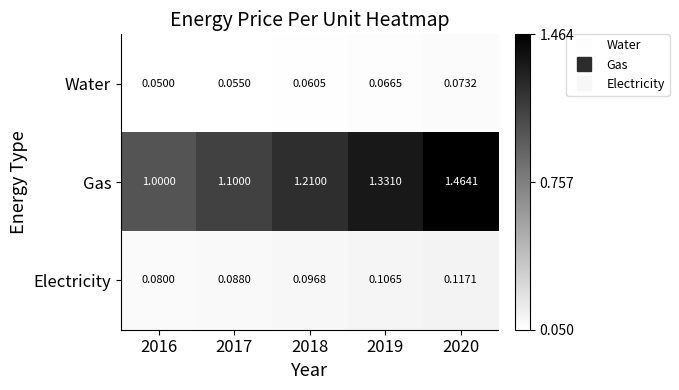

At 2016, list the series in order from smallest to largest.

Water, Electricity, Gas